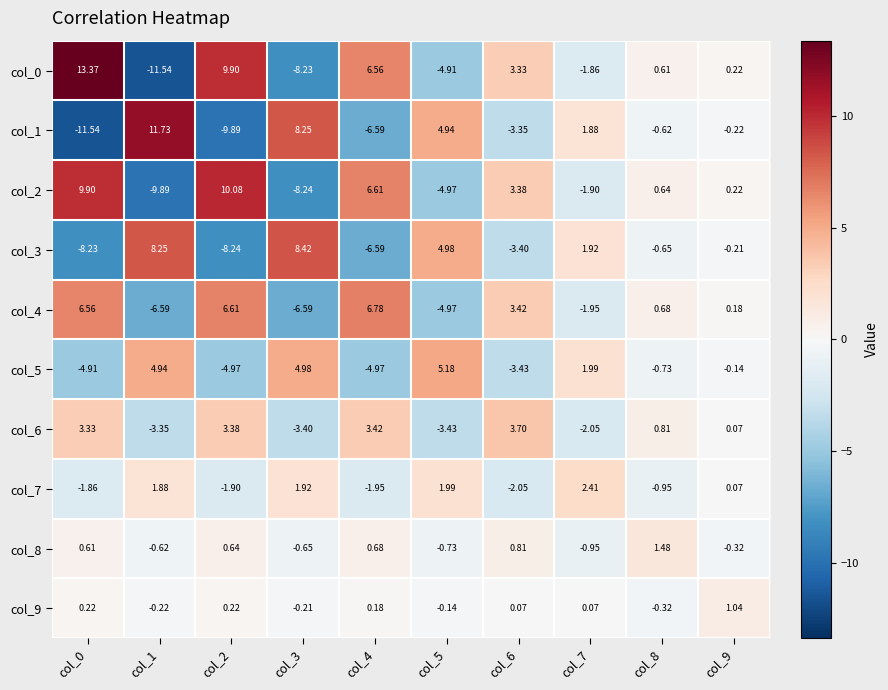

Is the value of col_0 at col_8 greater than the value of col_3 at col_7?

No